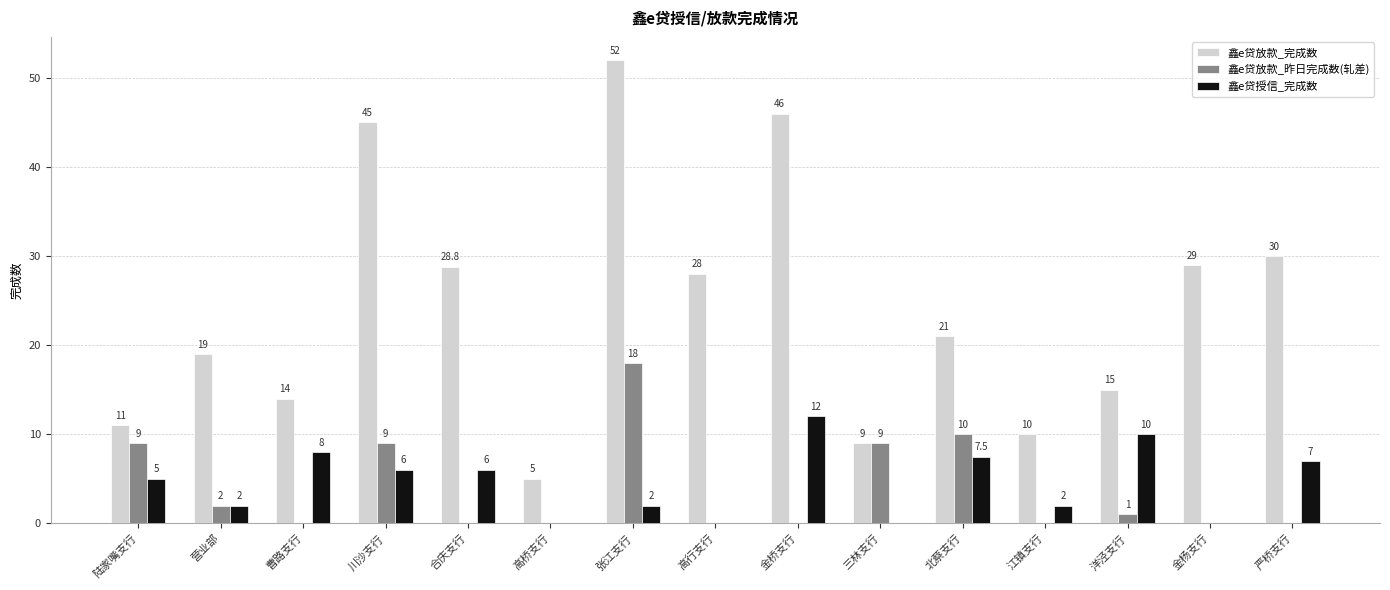

What is the approximate value of 鑫e贷放款_昨日完成数(轧差) at 张江支行?

18.0